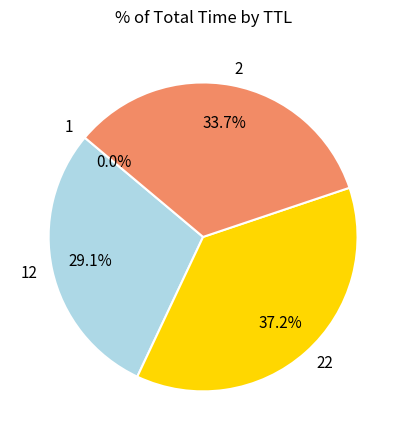

What is the largest slice in the pie chart?

22